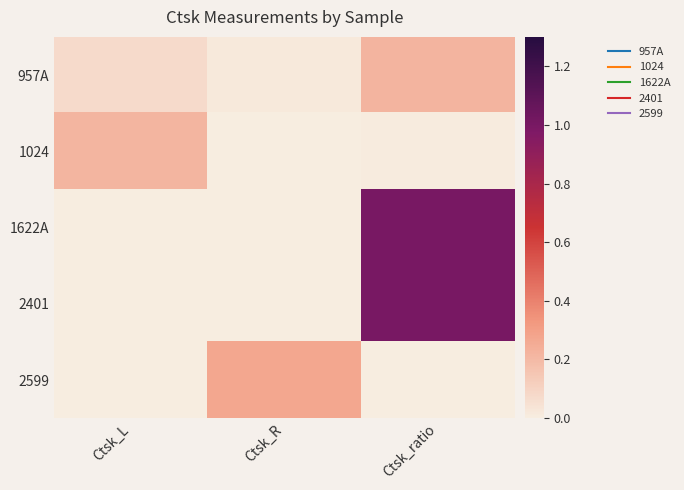

What is the difference between the highest and lowest values at Ctsk_R?

0.3